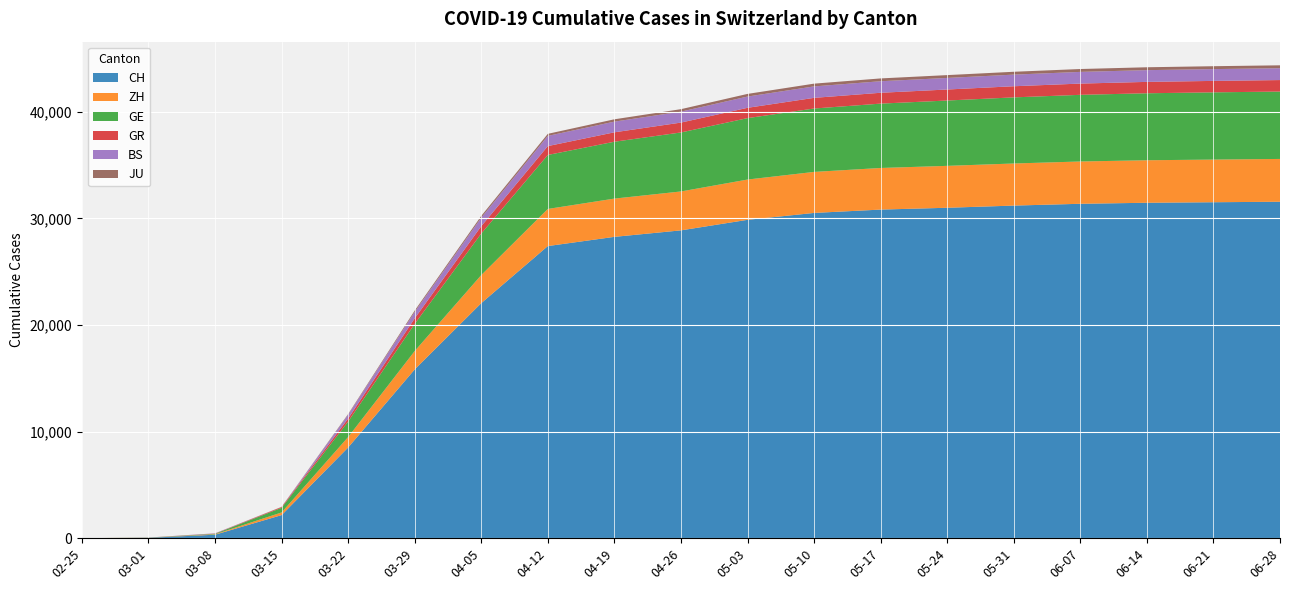

Reading left to right, extract all data points from this chart.

CH: 0	36	327	2165	8509	15831	22049	27404	28268	28877	29865	30513	30826	30997	31201	31370	31466	31516	31562
ZH: 0	7	40	250	981	1727	2635	3482	3589	3650	3779	3848	3903	3931	3949	3968	3988	4001	4015
GE: 0	10	45	435	1453	2547	3895	5064	5335	5534	5762	5946	6038	6129	6202	6253	6284	6307	6322
GR: 0	6	18	71	284	519	691	832	883	926	967	1000	1017	1033	1044	1055	1067	1073	1077
BS: 0	1	24	0	356	605	801	957	1003	1028	1056	1075	1083	1086	1091	1097	1102	1108	1112
JU: 0	1	5	19	61	127	165	194	218	231	248	258	263	265	267	269	270	271	272